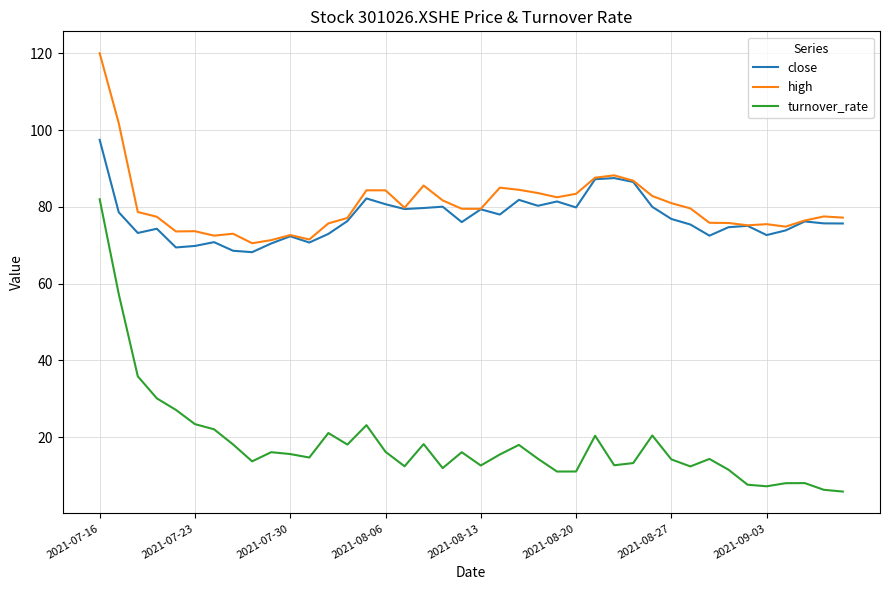

True or false: high and turnover_rate cross at least once.

False